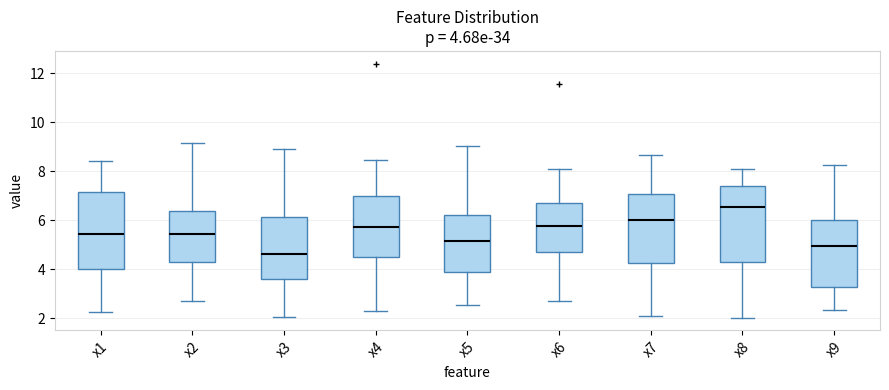

Which box has the highest median line?

x8